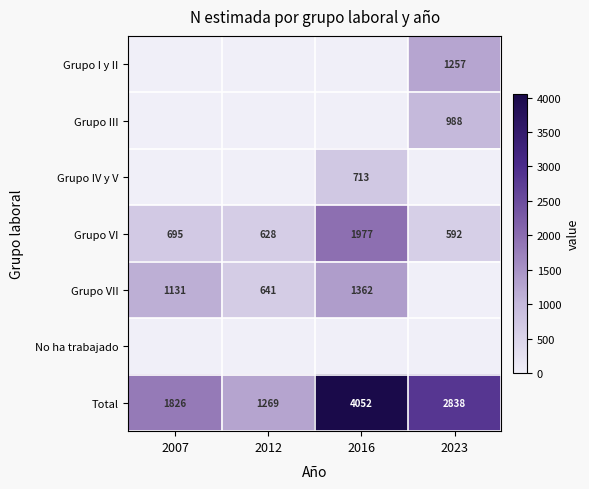

The Grupo VI series shows 285 at 2007. True or false?

False